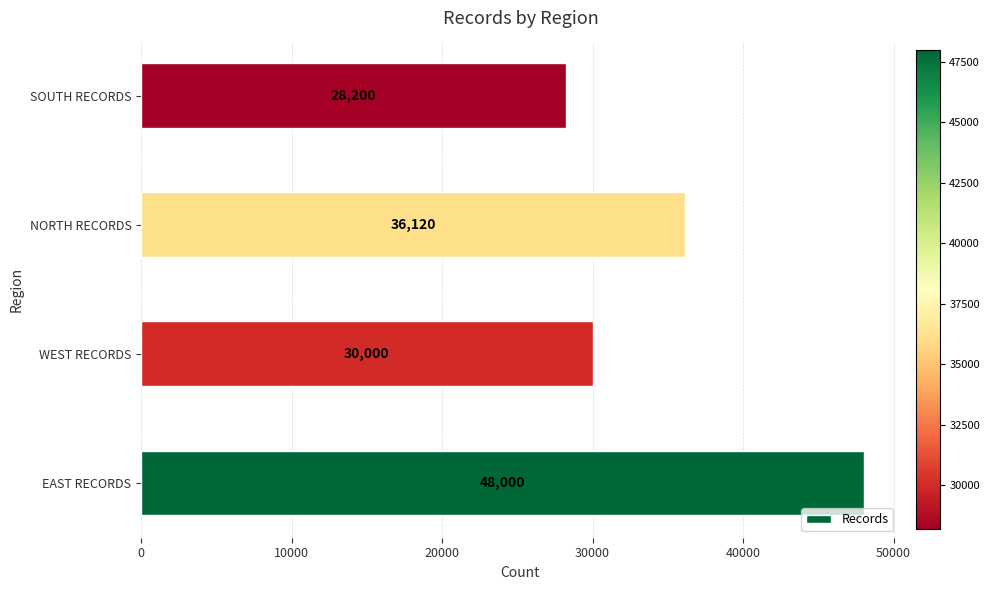

Rank the categories by value from highest to lowest.

EAST RECORDS, NORTH RECORDS, WEST RECORDS, SOUTH RECORDS